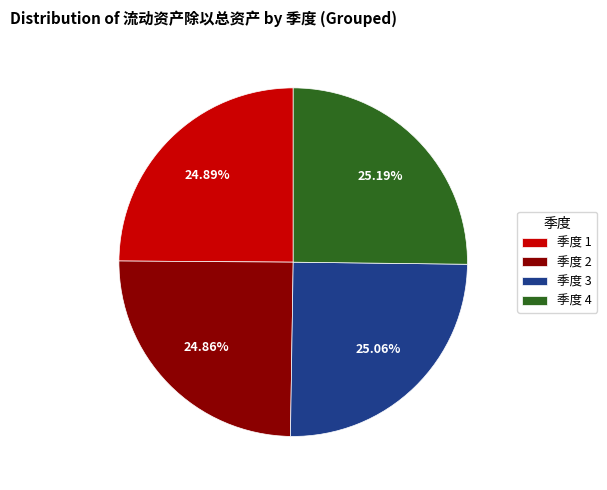

Approximately how many times larger is the value at 季度 2 compared to 季度 3?

1.0